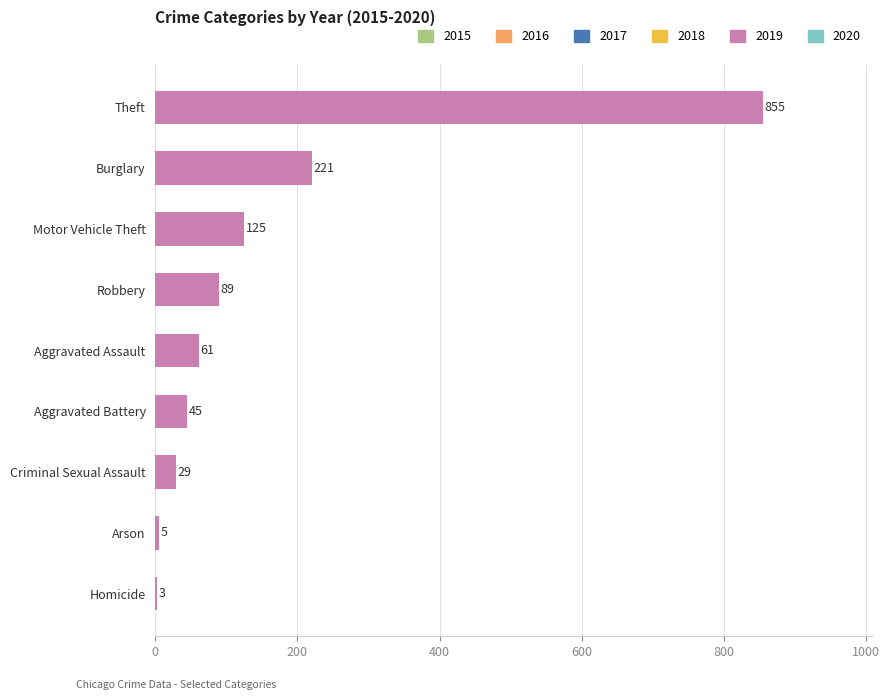

What is the greatest value displayed?

855